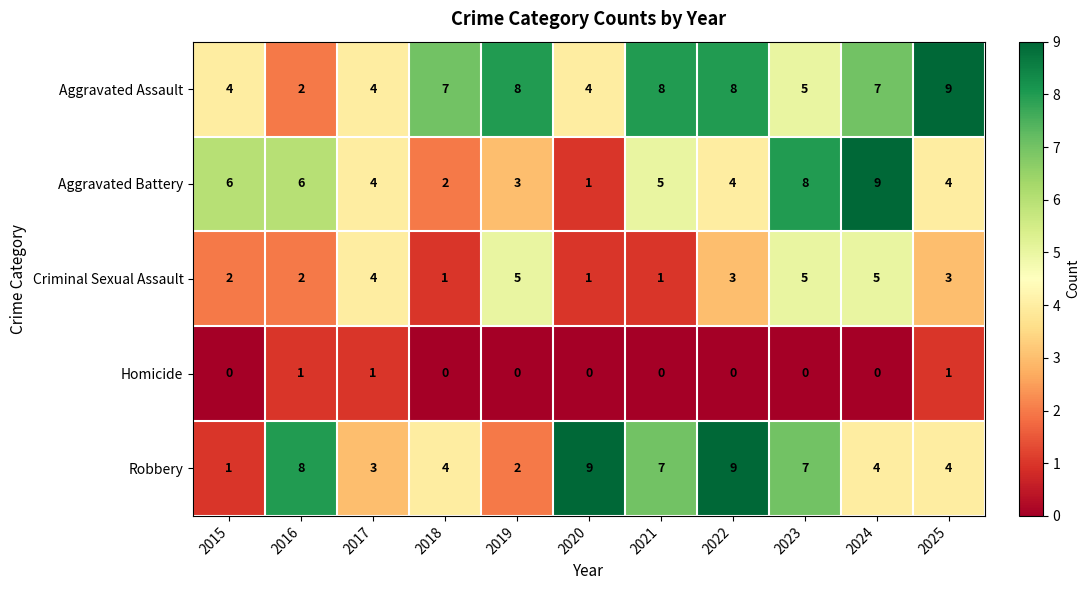

Which series has the largest total across all categories?

Aggravated Assault